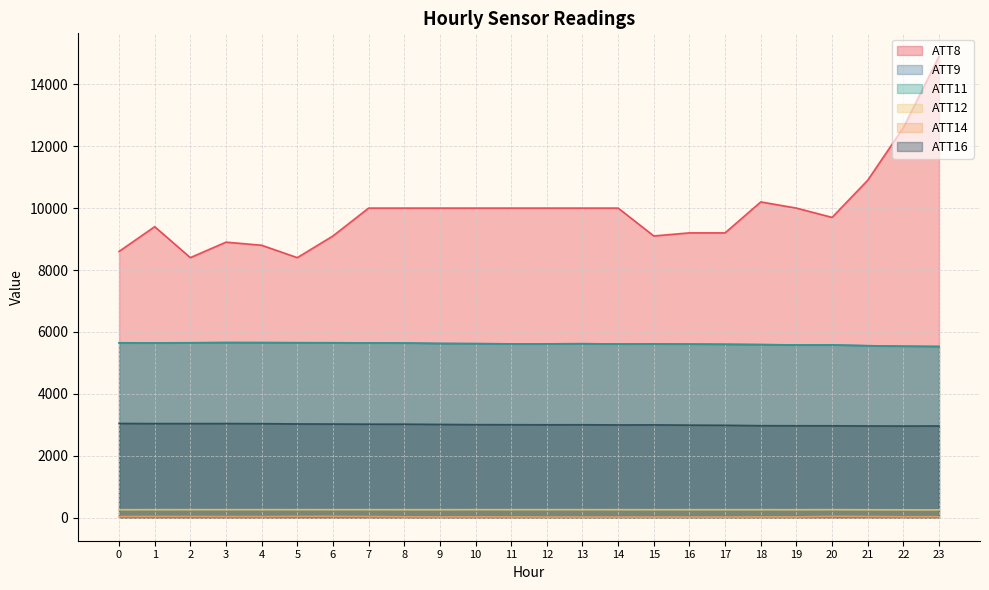

What is the difference between the maximum and minimum values in the ATT16 series?

83.1